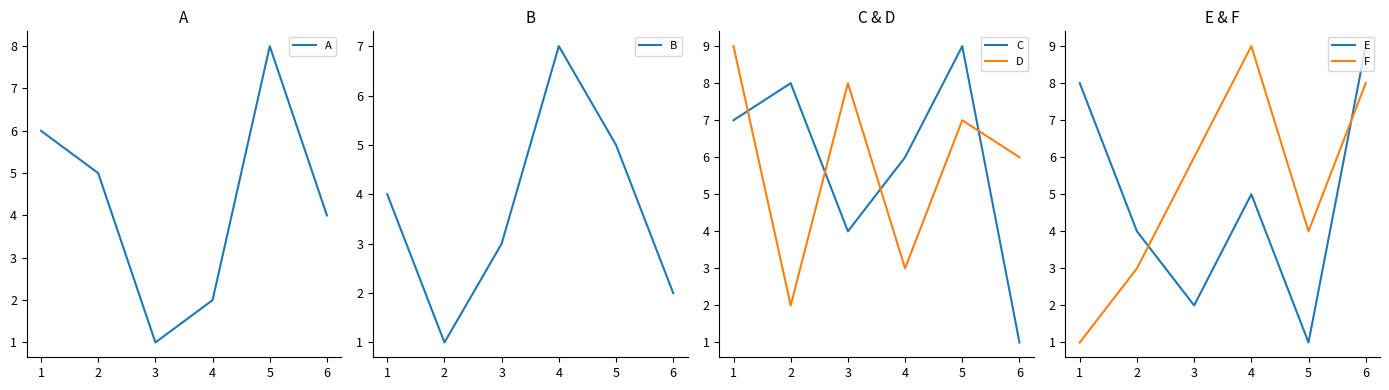

Is it true that B equals 0 at 2?

False